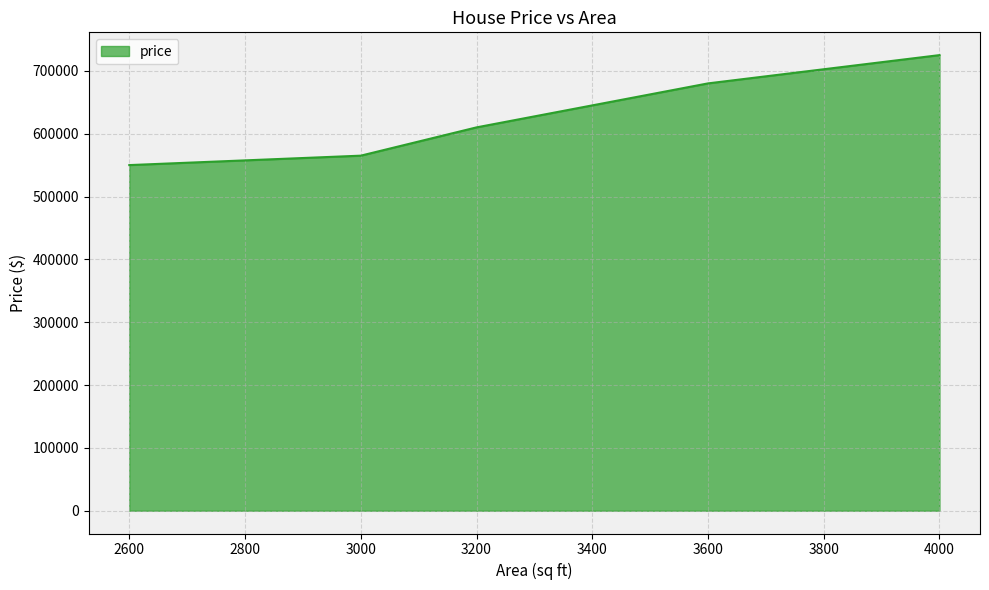

What is the maximum value shown in the chart?

725000